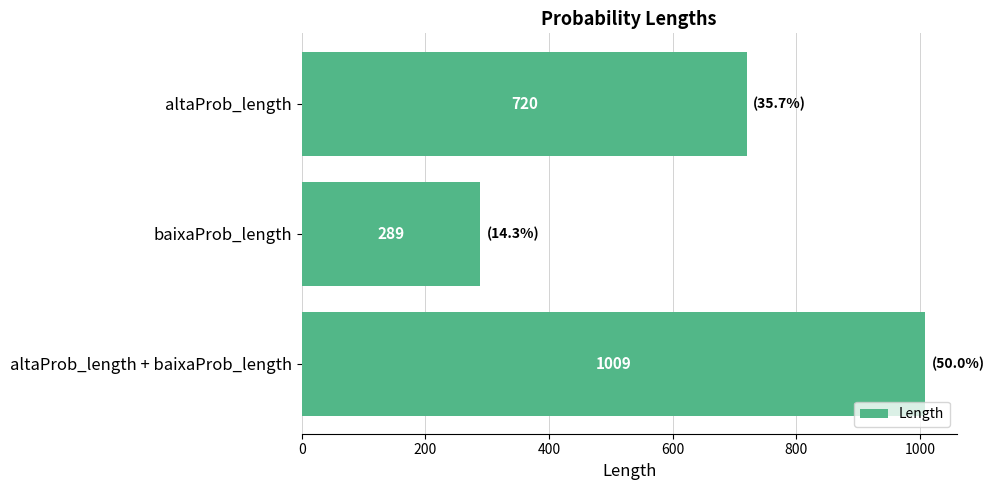

What is the sum of the values at baixaProb_length and altaProb_length?

1009